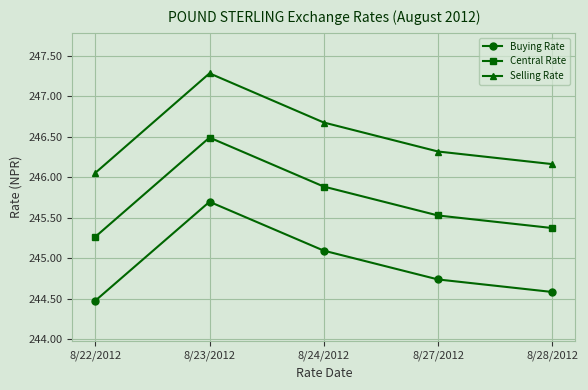

List the series in order of their peak value, highest first.

Selling Rate, Central Rate, Buying Rate